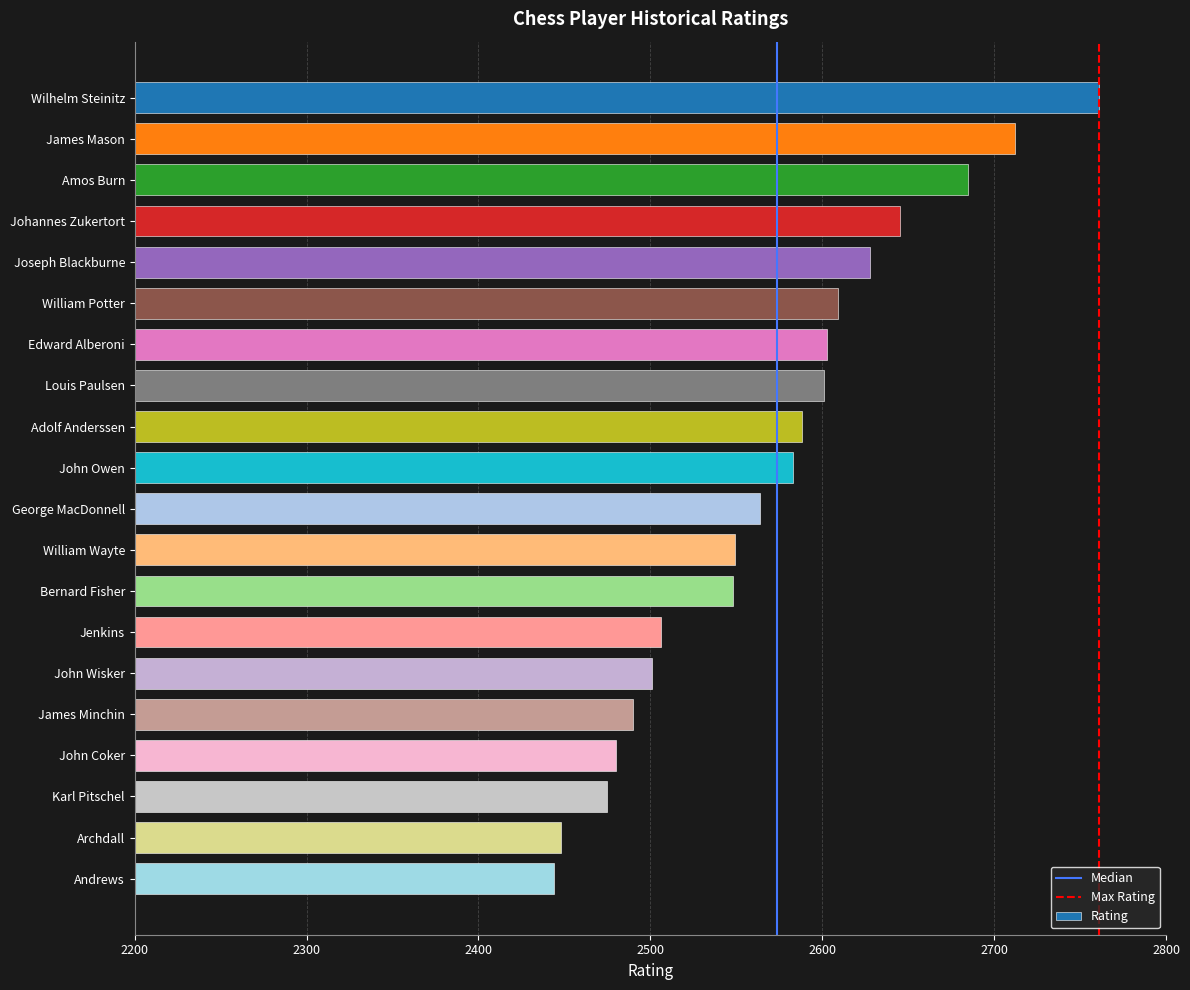

The chart shows a value of 2628 at Joseph Blackburne. True or false?

True